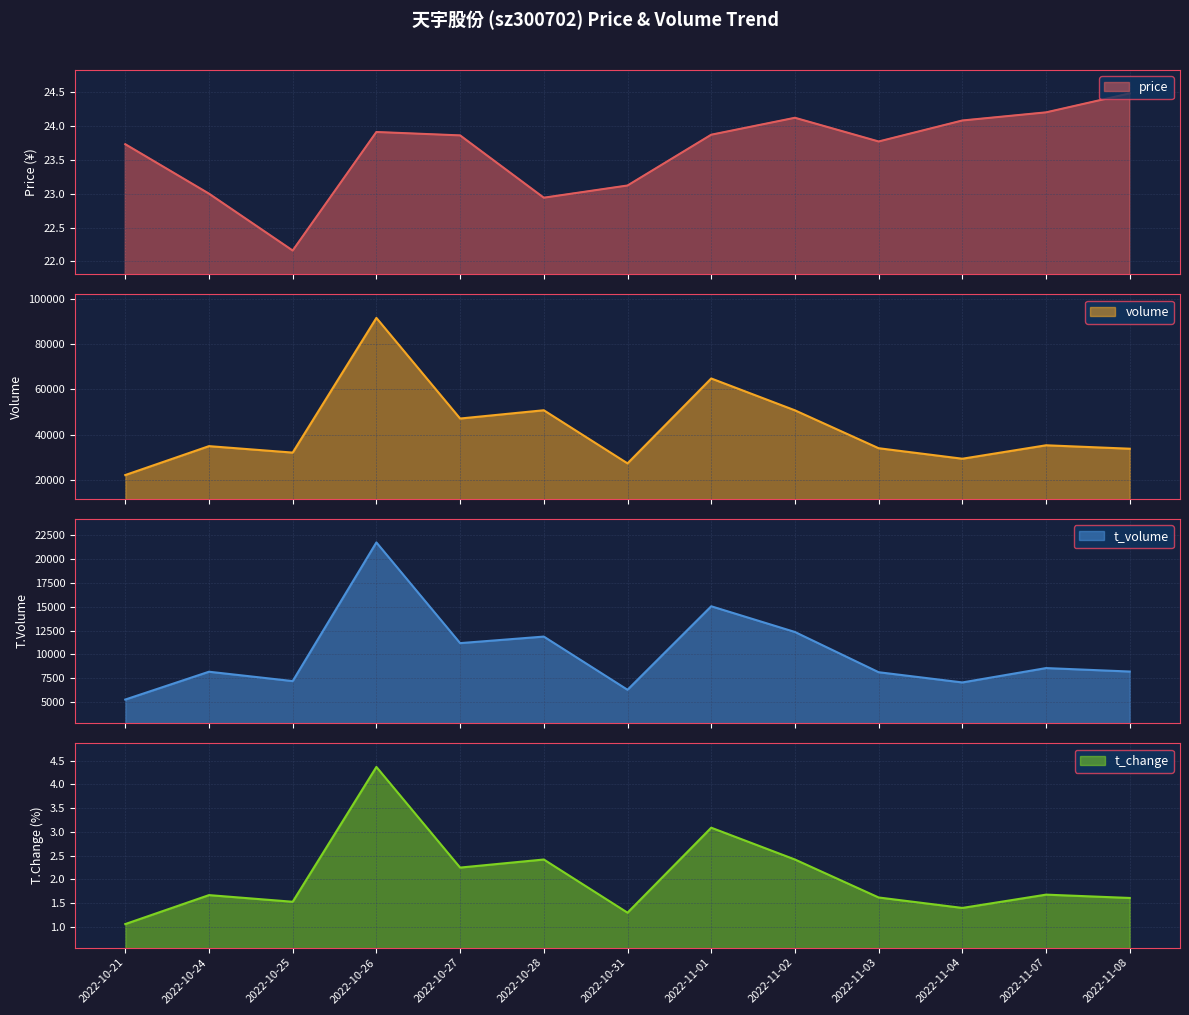

What is the difference between the volume values at 2022-10-21 and 2022-11-01?

42675.0